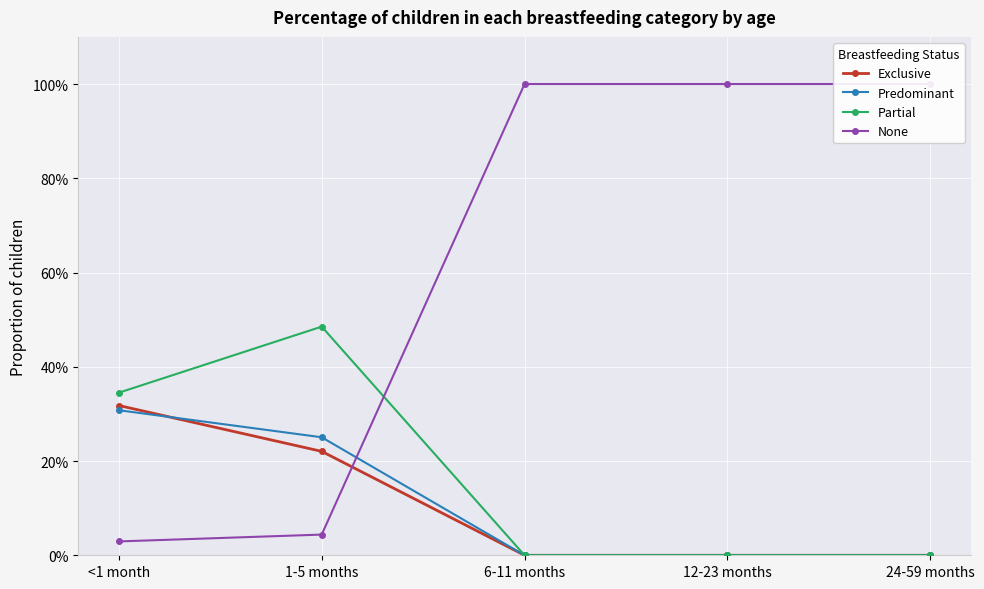

The value of None at <1 month is 0.0. True or false?

False